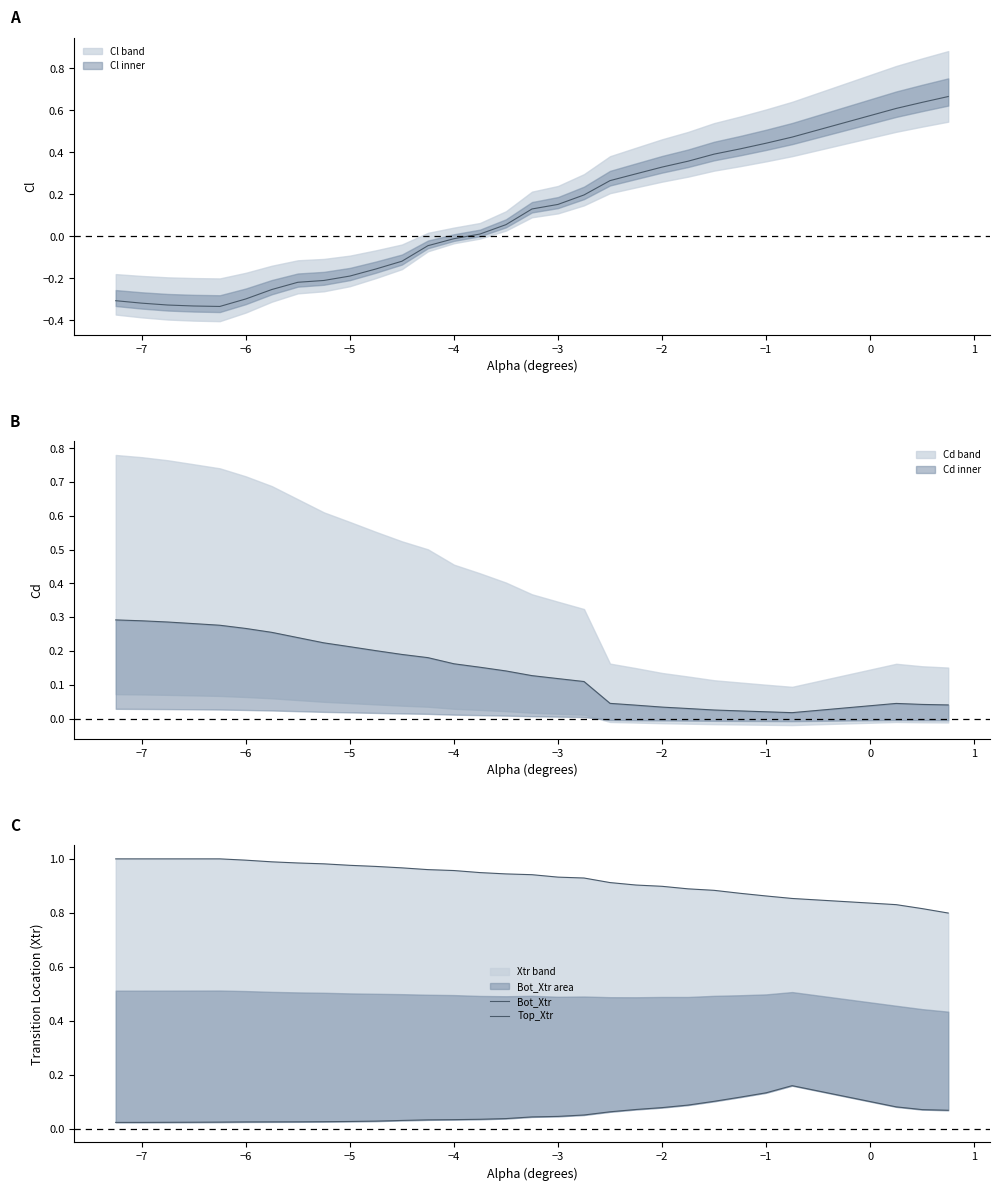

List the series in order of their overall mean, highest first.

Top_Xtr, Bot_Xtr